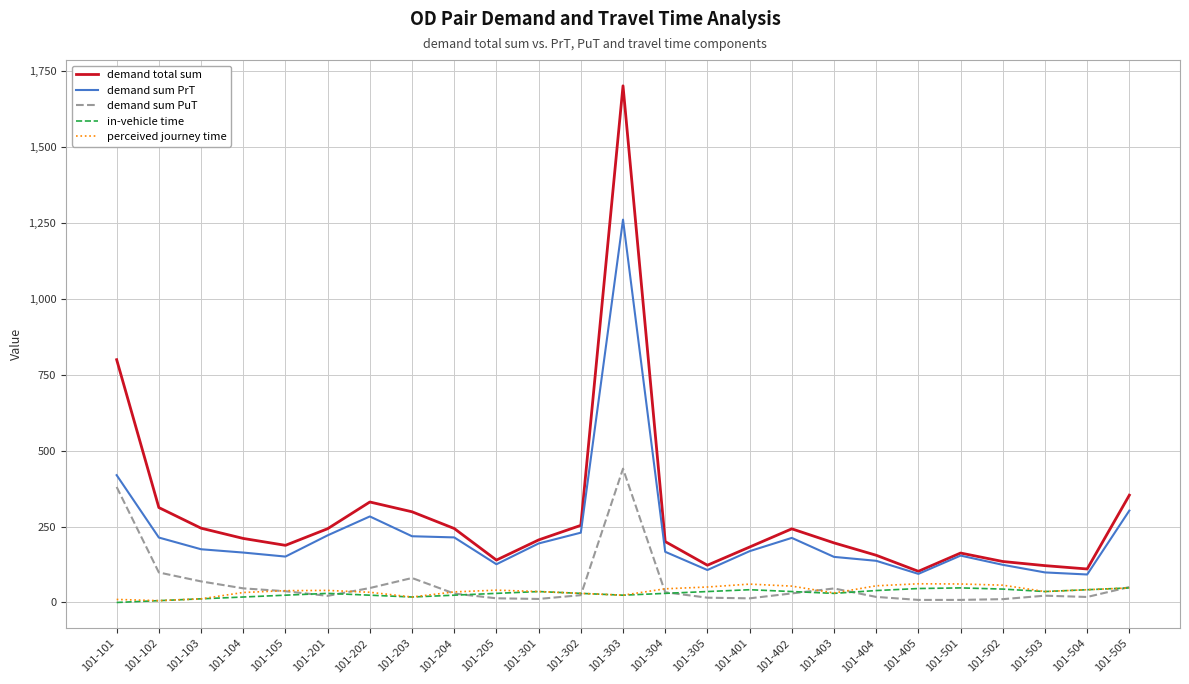

What is the average value of the demand sum PuT series?

63.1